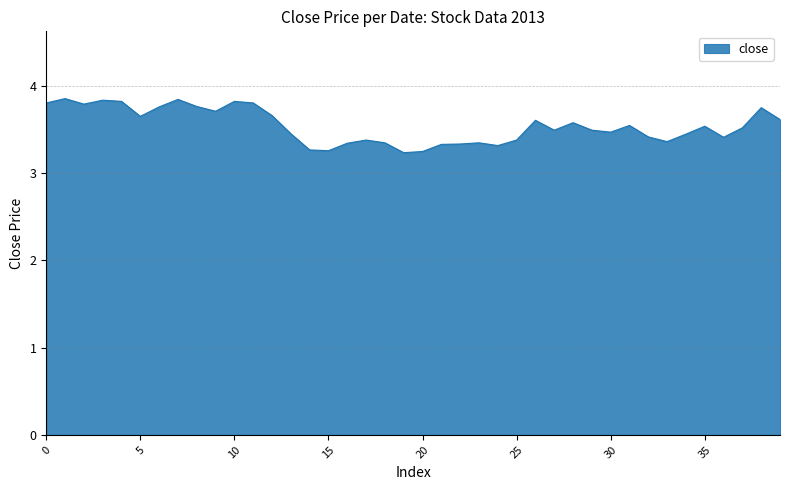

What is the difference between the maximum and minimum values?

0.6